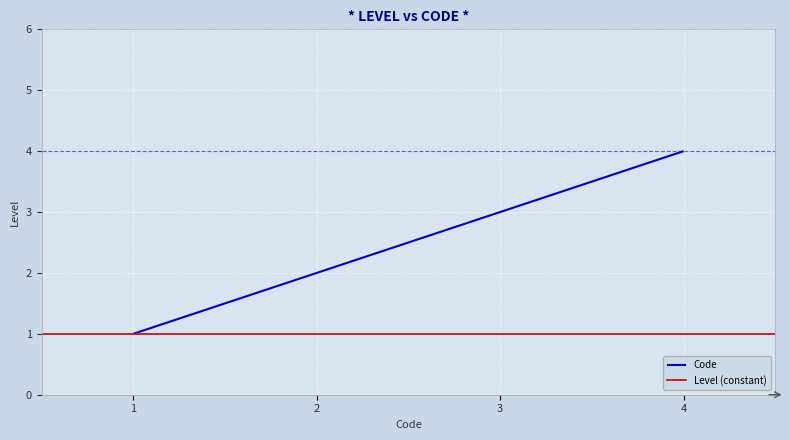

True or false: Code has more than 2 points higher than both neighbors.

False